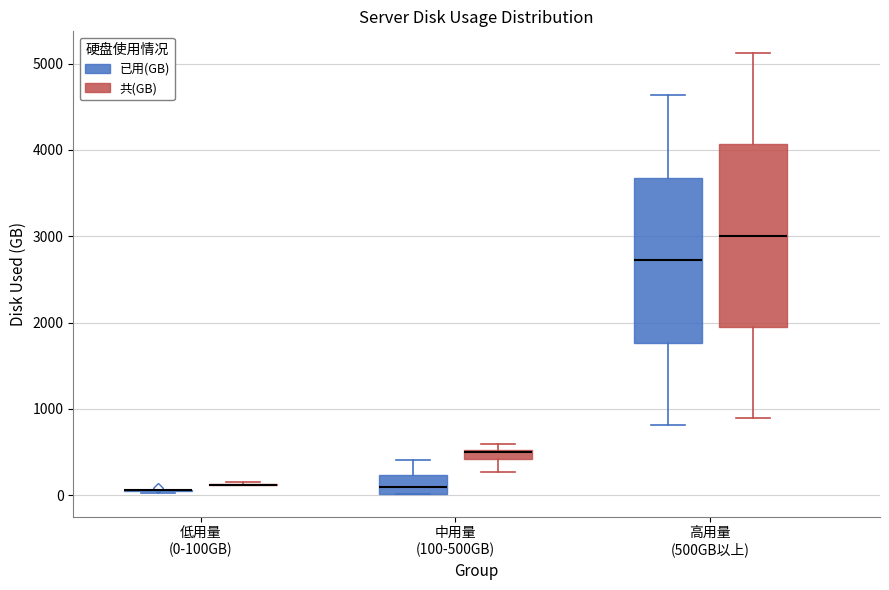

Where is the upper edge of the box for 中用量 (100-500GB) (共(GB)) on the y-axis? The values are not printed on the chart, so give them approximately, as read against the axis.

500